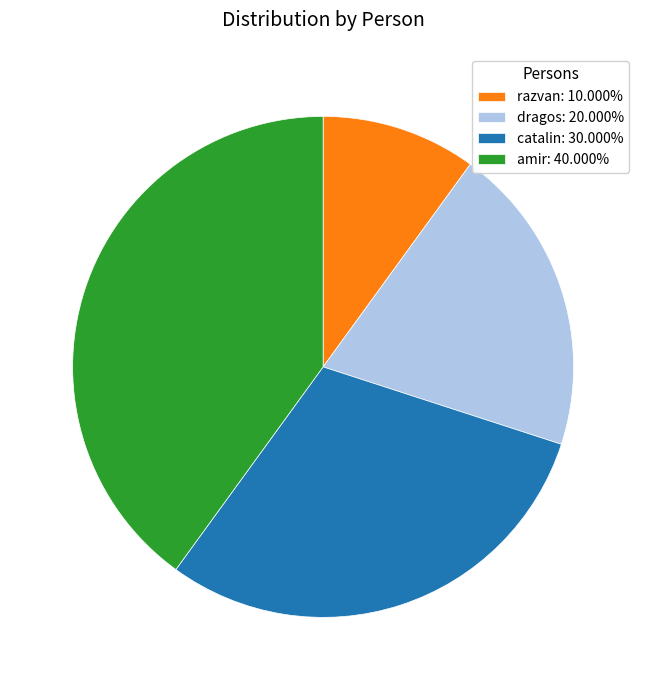

Does any single category account for the majority?

No